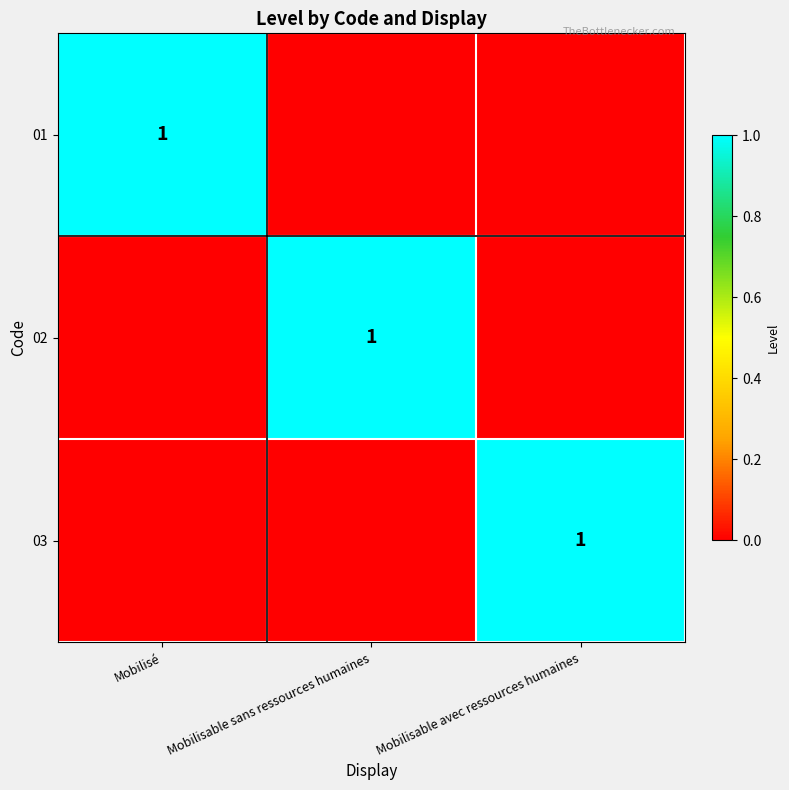

Is it true that 03 equals -1 at Mobilisé?

False